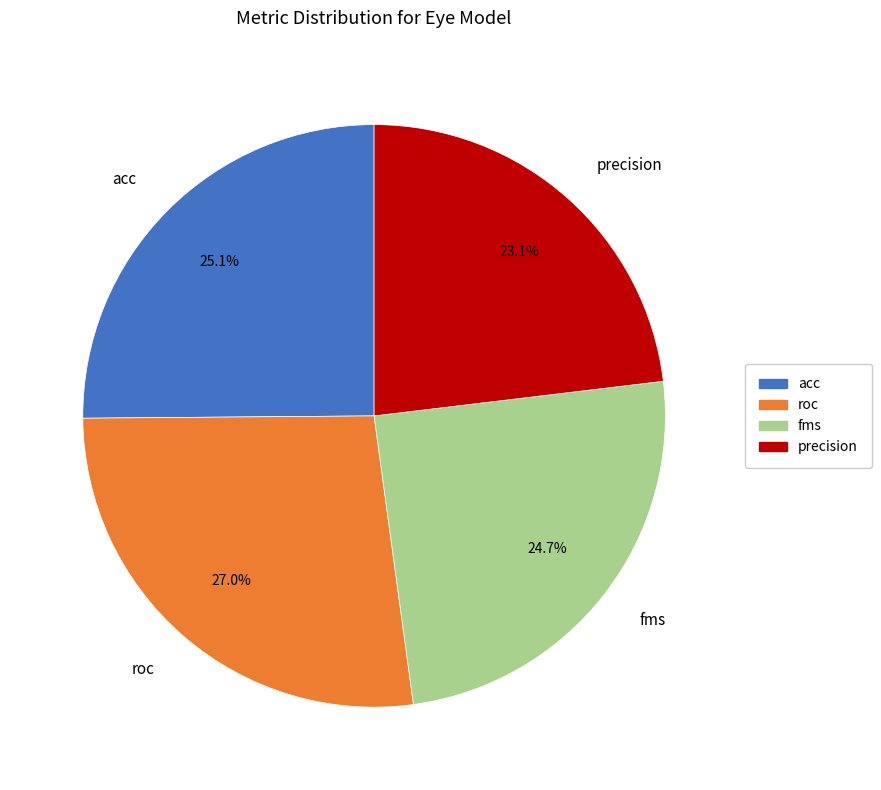

Combined, what portion of the pie is roc and fms?

51.8%